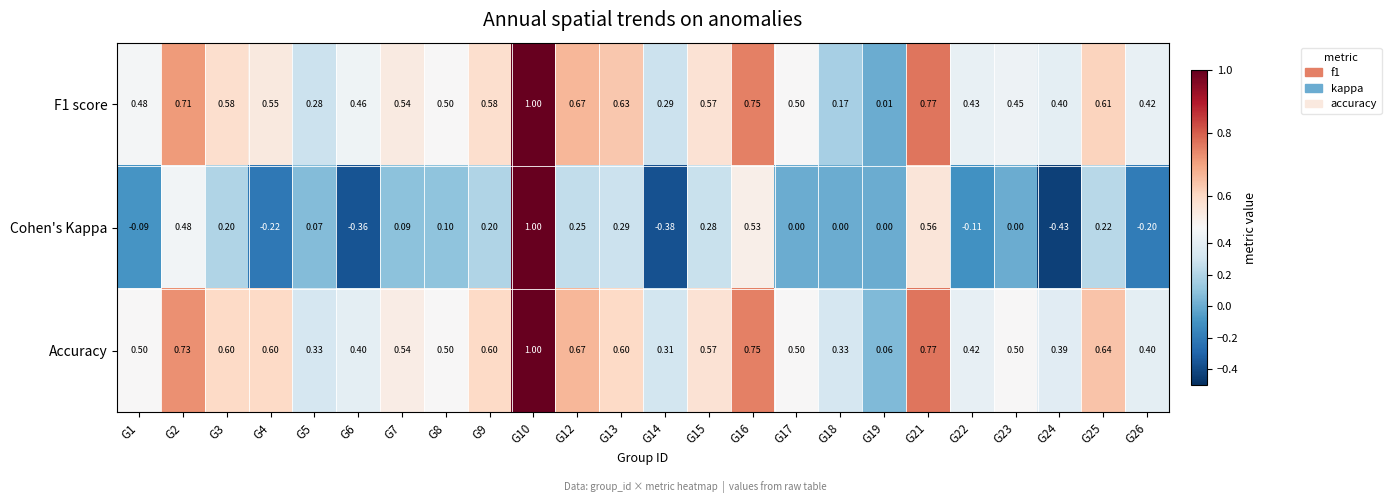

Which series changed the most between G3 and G22?

Cohen's Kappa